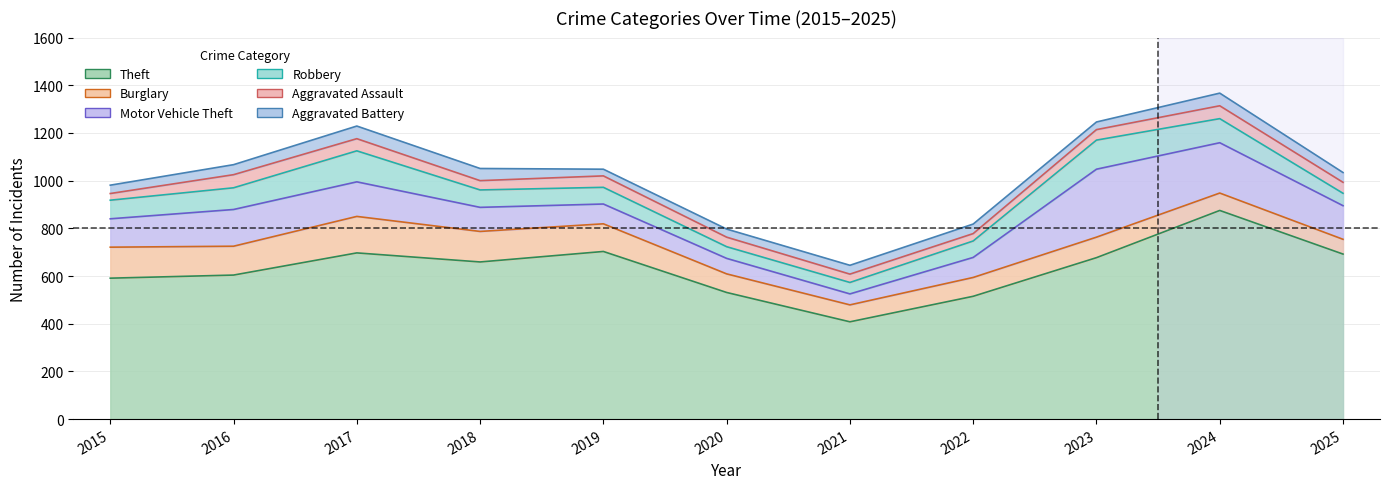

Between which two adjacent categories do Burglary and Motor Vehicle Theft first intersect?

2015 and 2016